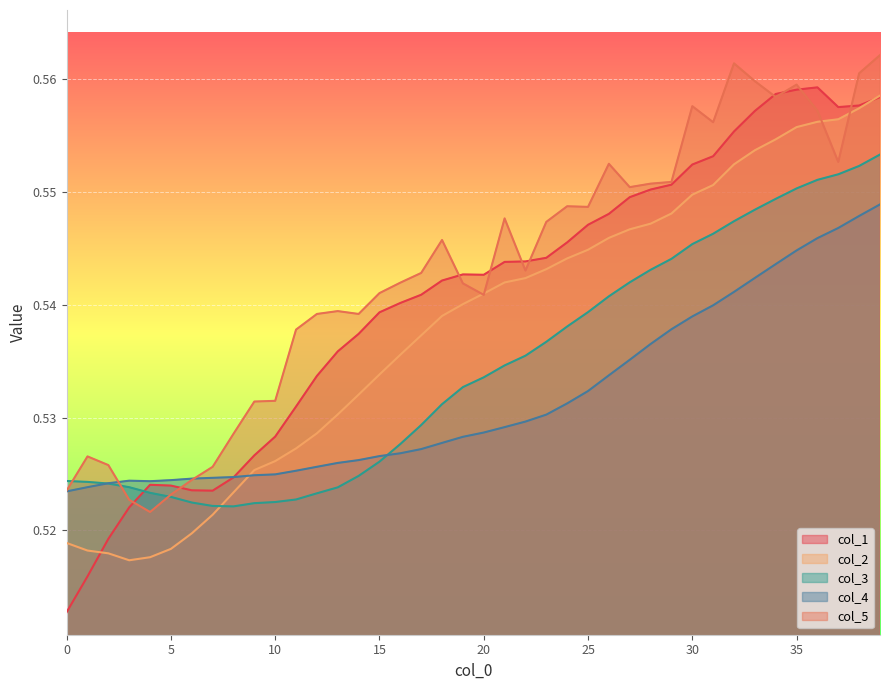

After their last crossing, which series has the higher values: col_2 or col_5?

col_5